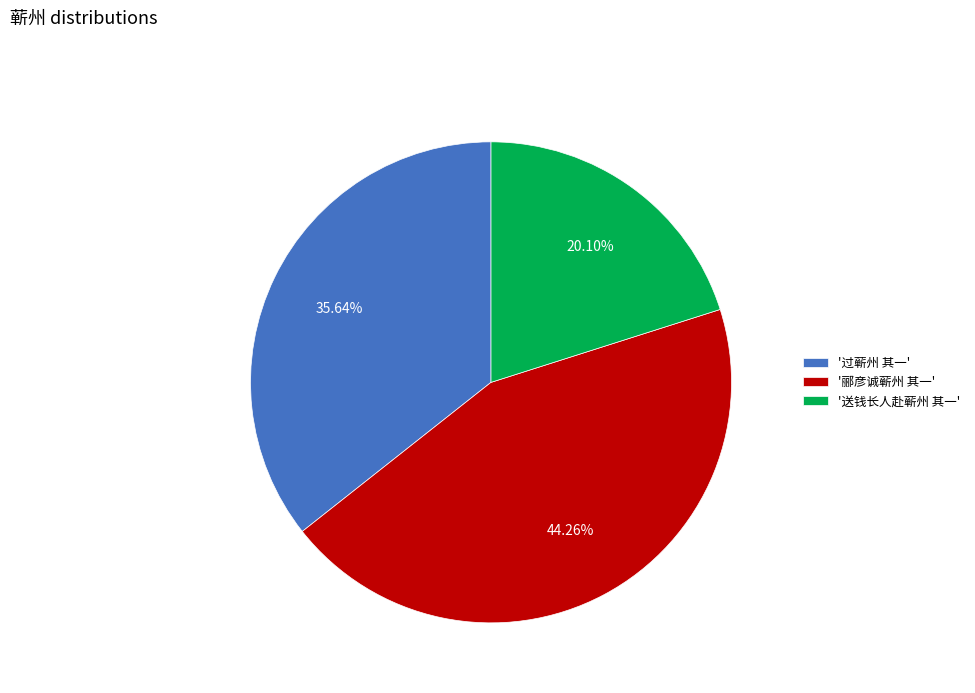

Which has a higher value, '过蕲州 其一' or '送钱长人赴蕲州 其一'?

'过蕲州 其一'